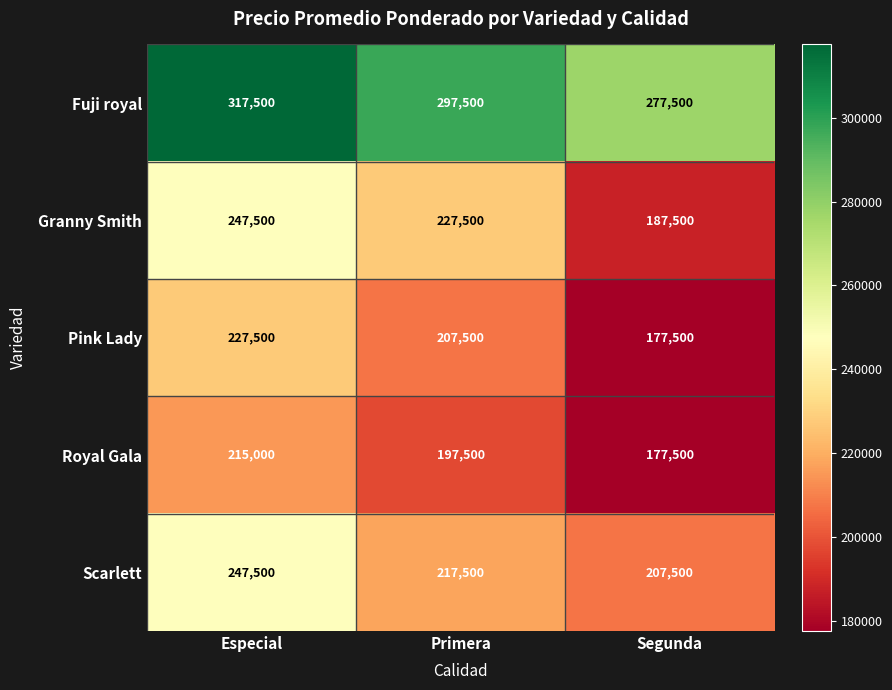

Reading left to right, transcribe all the data shown in this chart.

Fuji royal: 317500	297500	277500
Granny Smith: 247500	227500	187500
Pink Lady: 227500	207500	177500
Royal Gala: 215000	197500	177500
Scarlett: 247500	217500	207500